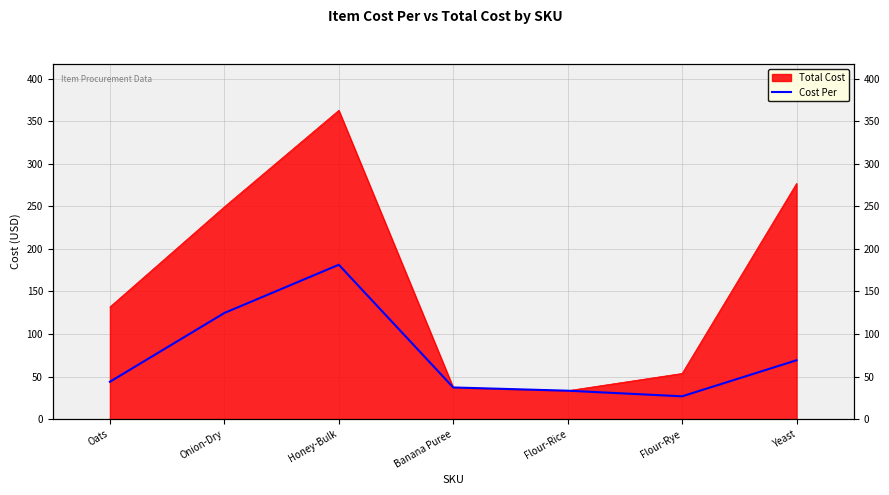

Does the chart display data point markers on the line(s)?

No